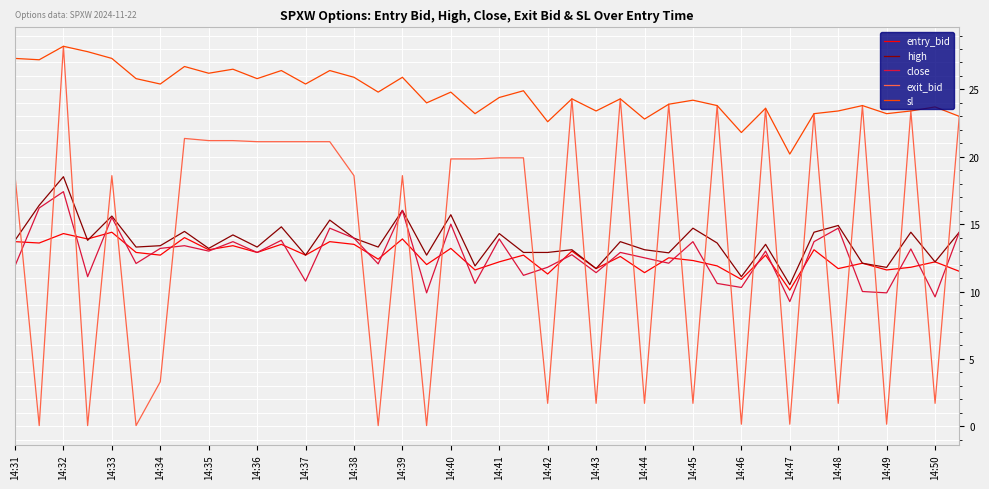

After their last crossing, which series has the higher values: high or exit_bid?

exit_bid